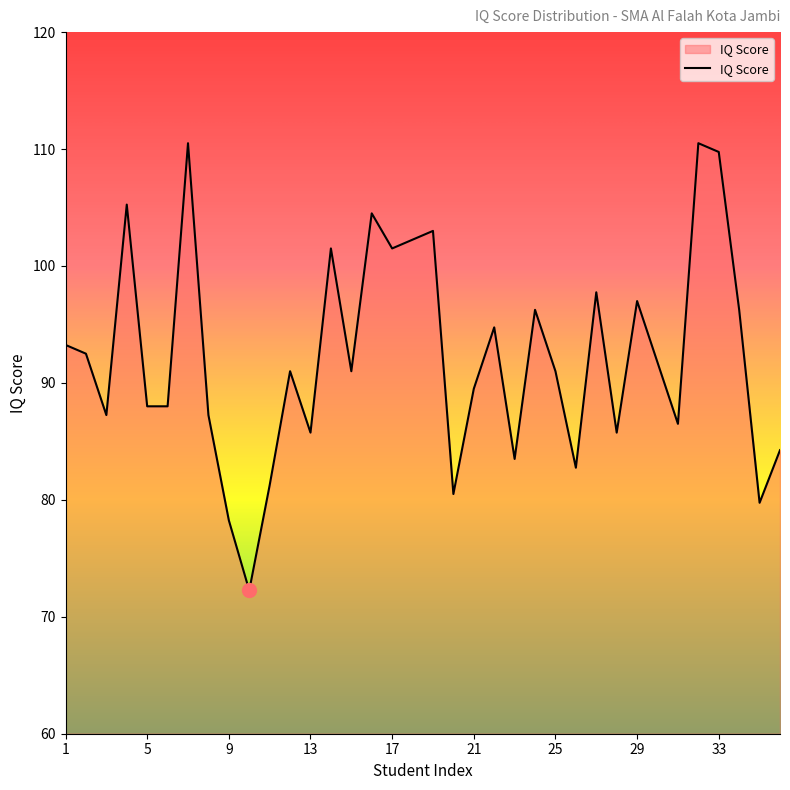

What is the sum of all values?

3321.8